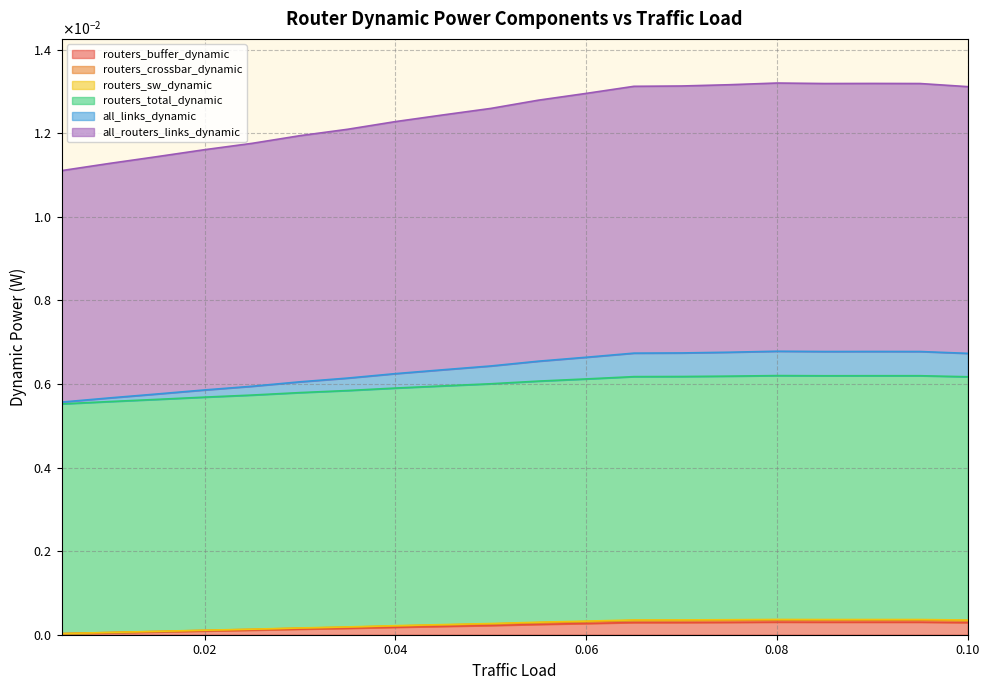

True or false: routers_buffer_dynamic and all_routers_links_dynamic intersect in this chart.

False